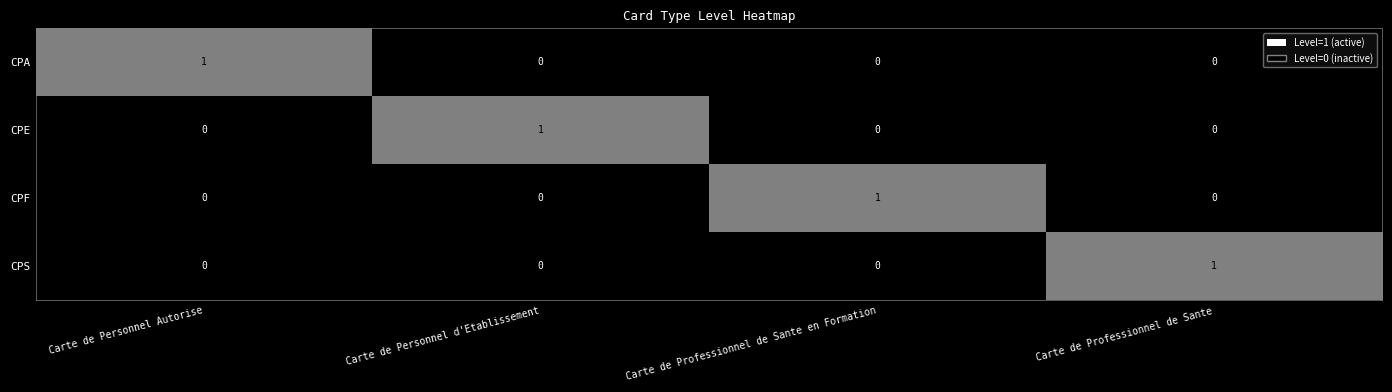

What is the maximum value shown in the chart?

1